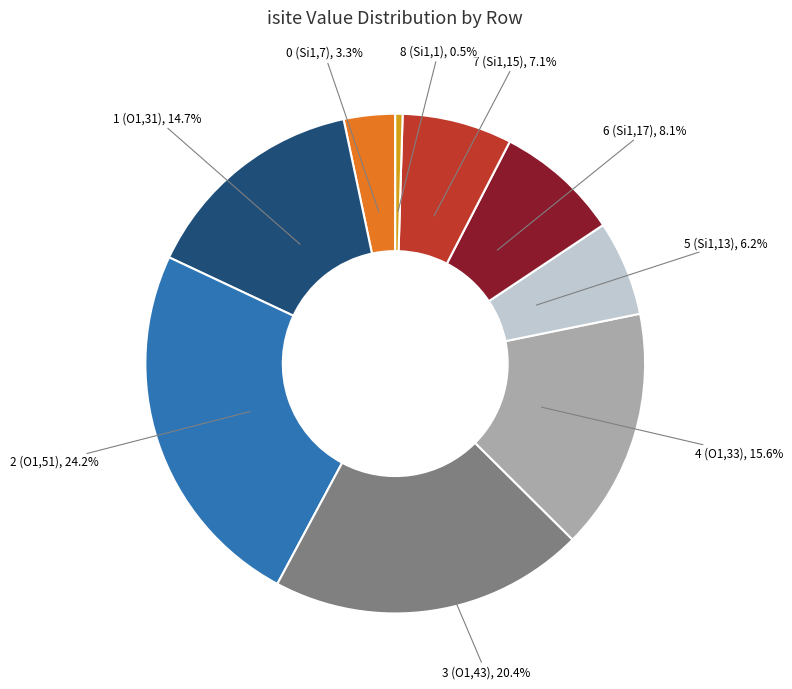

Does any single category account for the majority?

No